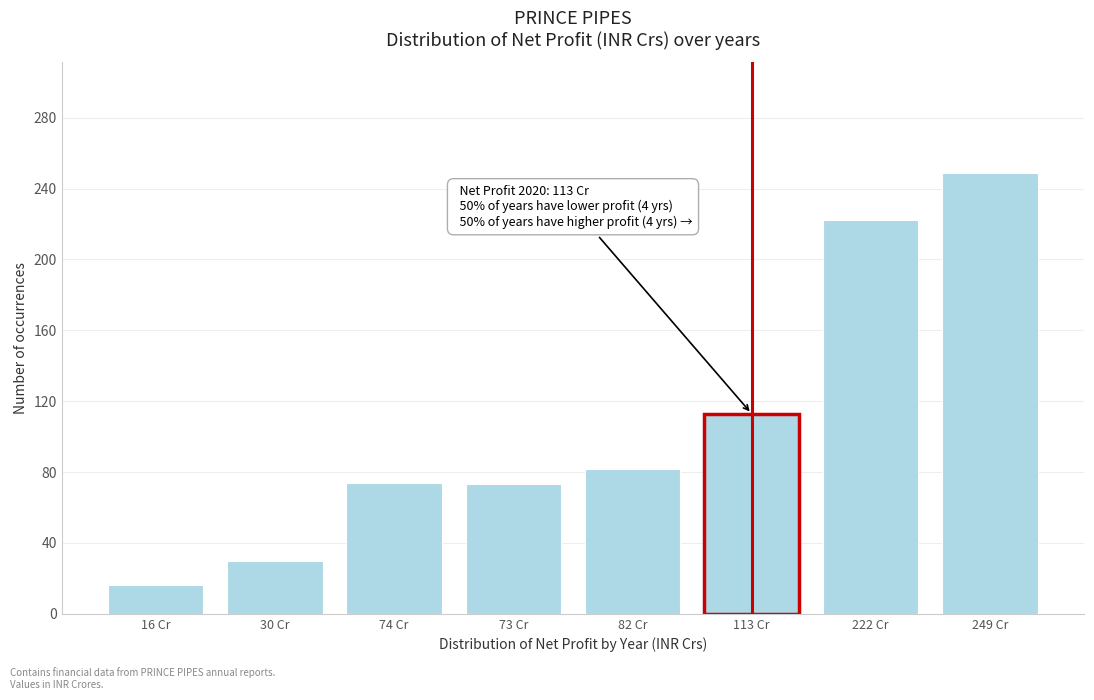

Which has a higher value, 16 Cr or 82 Cr?

82 Cr